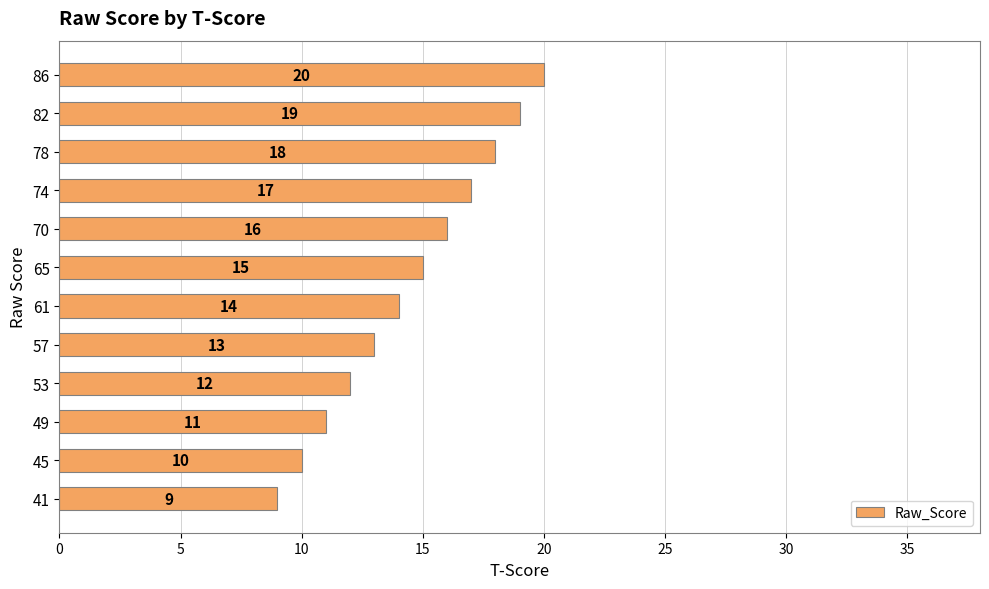

Reading bottom to top, extract all data points from this chart.

9	10	11	12	13	14	15	16	17	18	19	20